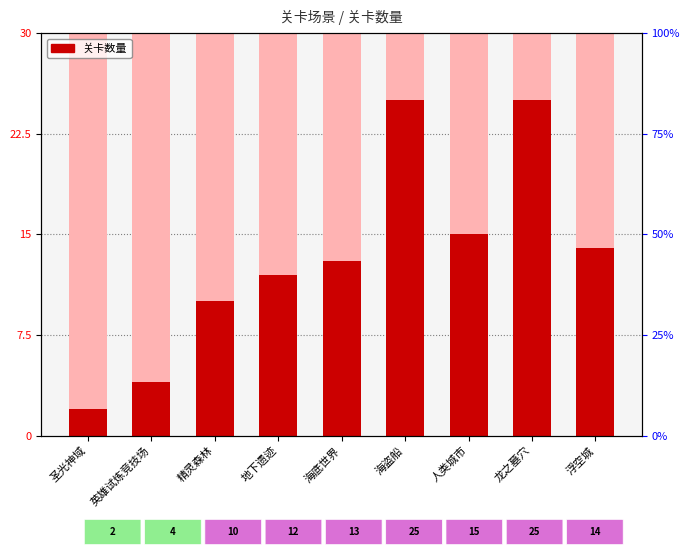

True or false: the data shows 7 at 海盗船.

False